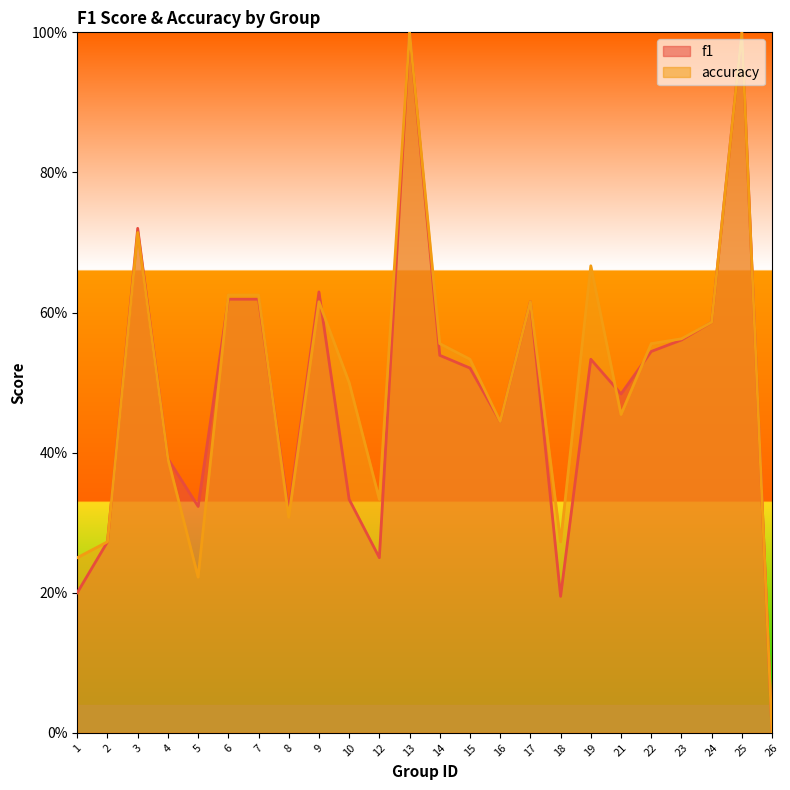

True or false: f1 has a value of 0.5 at 21.

True